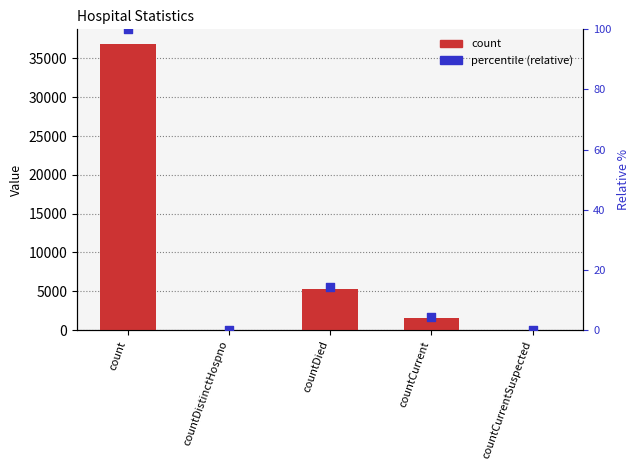

Which series has the largest Y range (max minus min)?

count